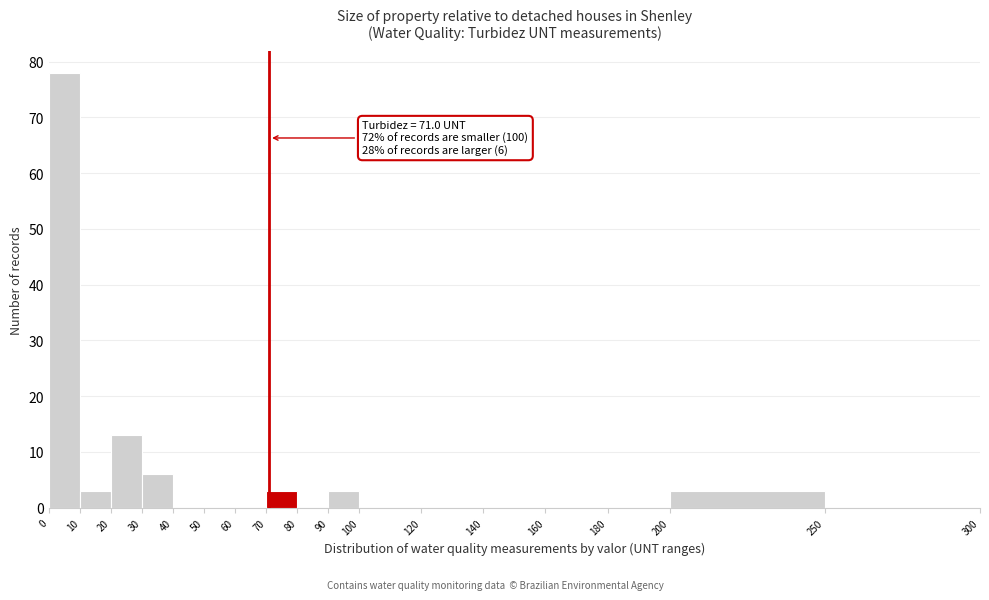

Over which range of the x-axis is the bar tallest?

0 to 10